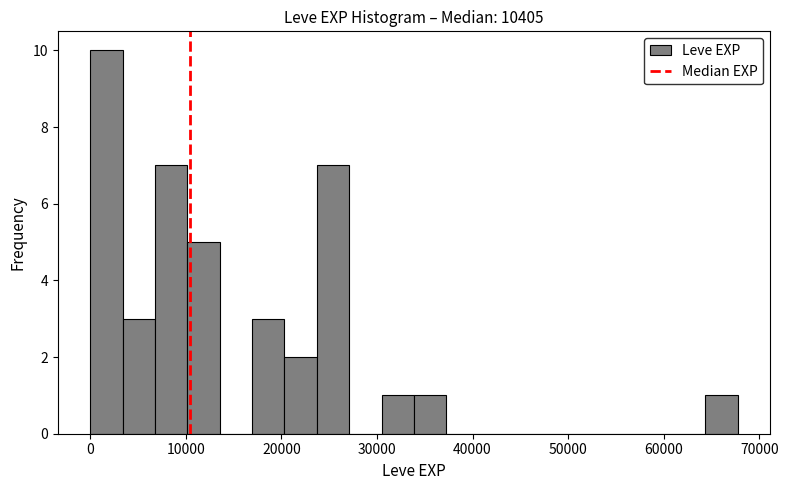

Around what value on the x-axis is the tallest bar? Give the approximate position of its centre, as read against the axis.

2000